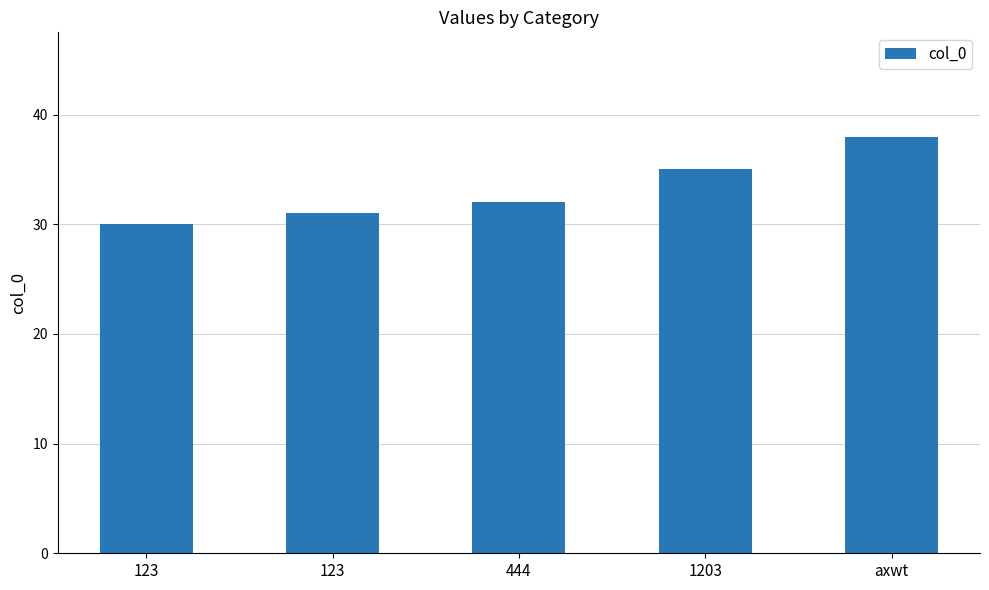

Between 123 and 1203, which is larger?

1203